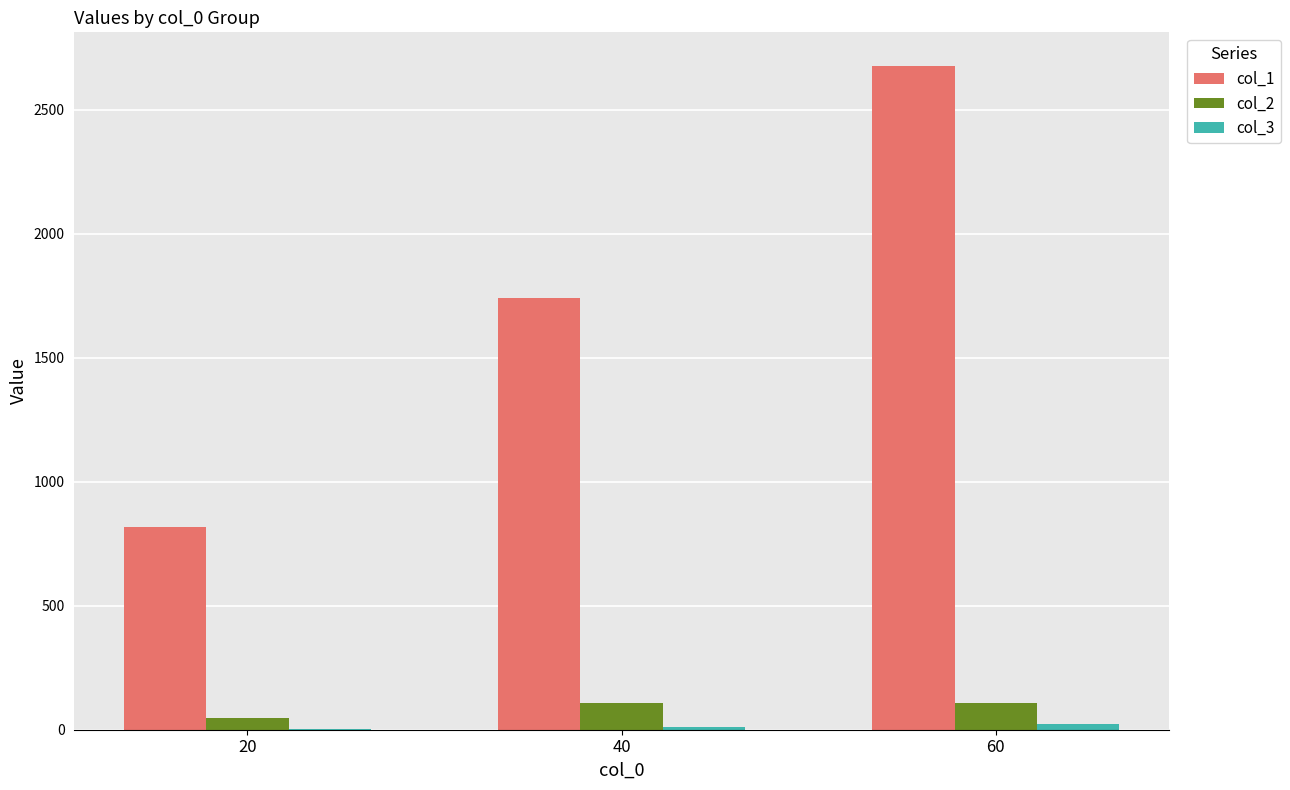

How many data points does each series have?

3